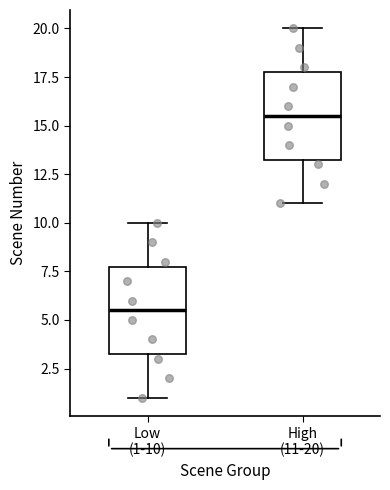

Reading left to right, transcribe this box plot: for each box, give where its median line is, the range the box spans, and where its two whiskers end, as read against the y-axis. The values are not printed on the chart, so give them approximately, as read against the axis.

Low (1-10): median 5.5, box 3.5 to 8.0, whiskers 1.0 to 10.0
High (11-20): median 15.5, box 13.5 to 18.0, whiskers 11.0 to 20.0